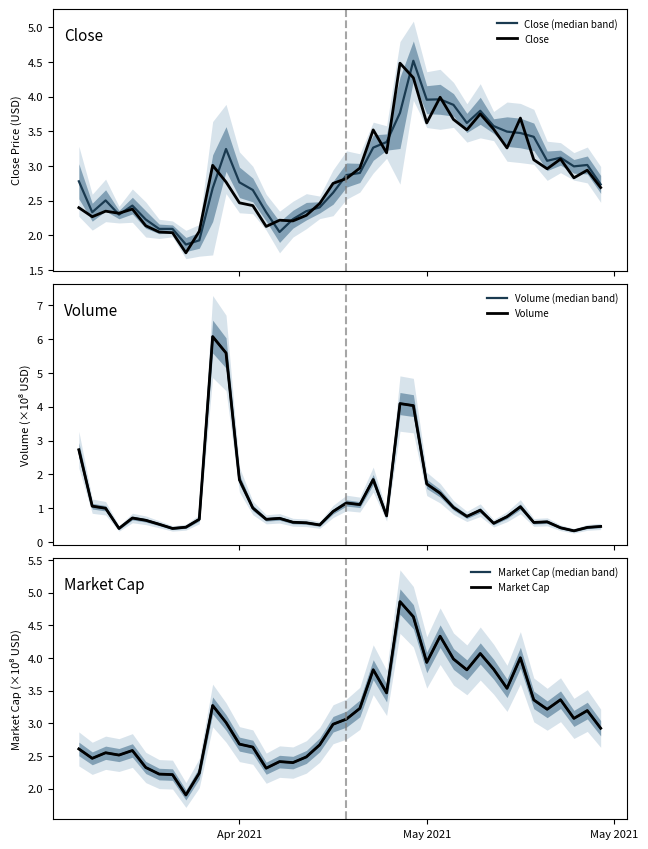

What is the highest value of the Close series?

4.5